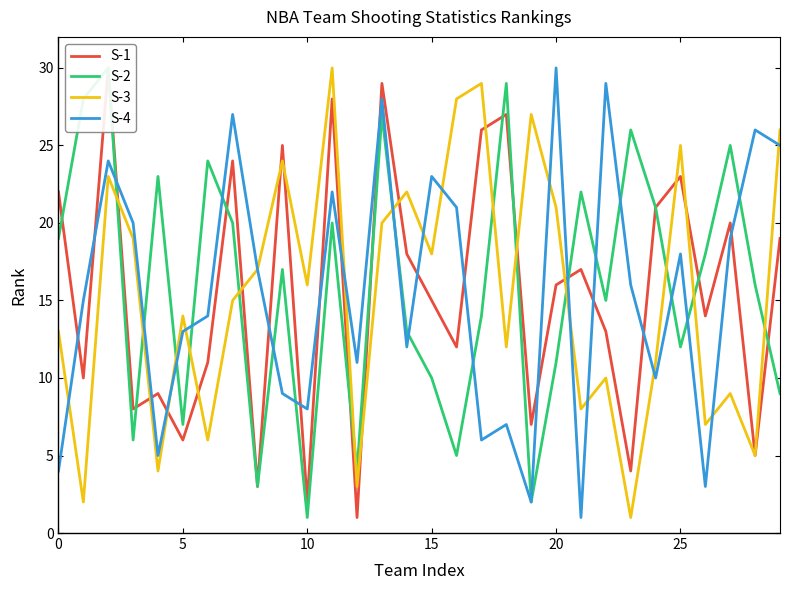

Is it true that S-3 equals 13 at 0?

True